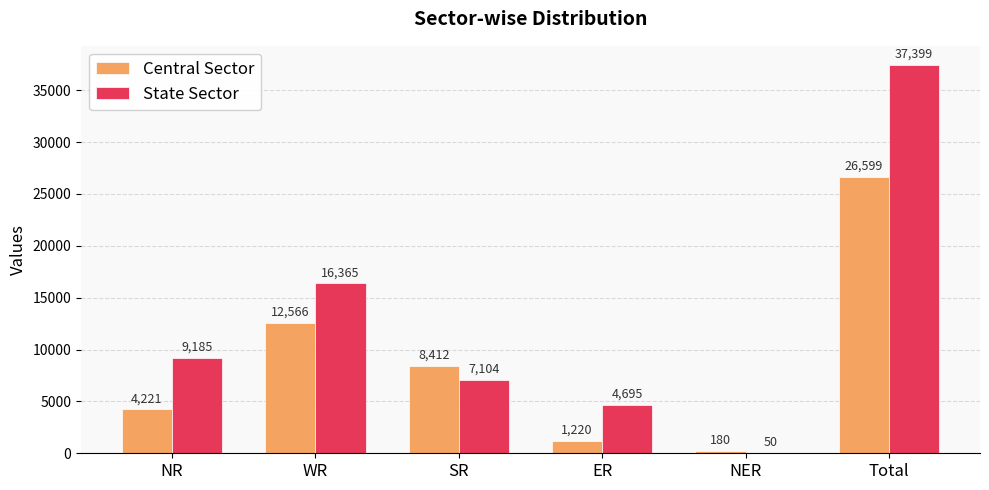

Reading right to left, transcribe all the data shown in this chart.

Central Sector: Total=26599	NER=180	ER=1220	SR=8412	WR=12566	NR=4221
State Sector: Total=37399	NER=50	ER=4695	SR=7104	WR=16365	NR=9185